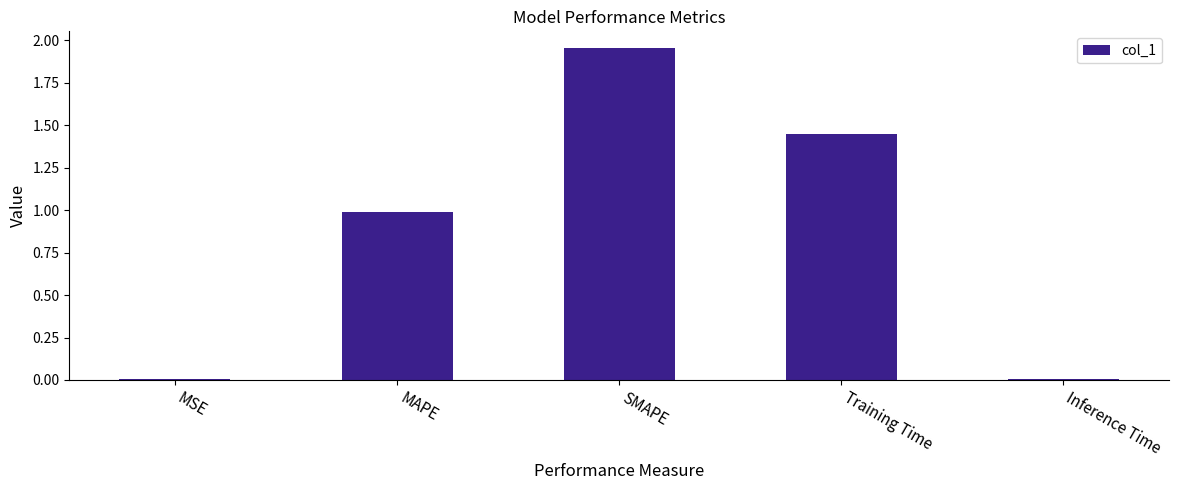

The chart shows a value of 2.0 at Training Time. True or false?

False